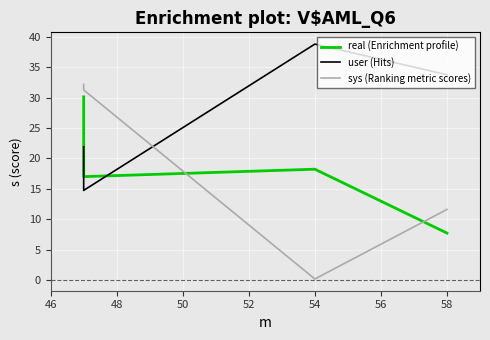

How many interior local valleys does the real (Enrichment profile) series have?

1